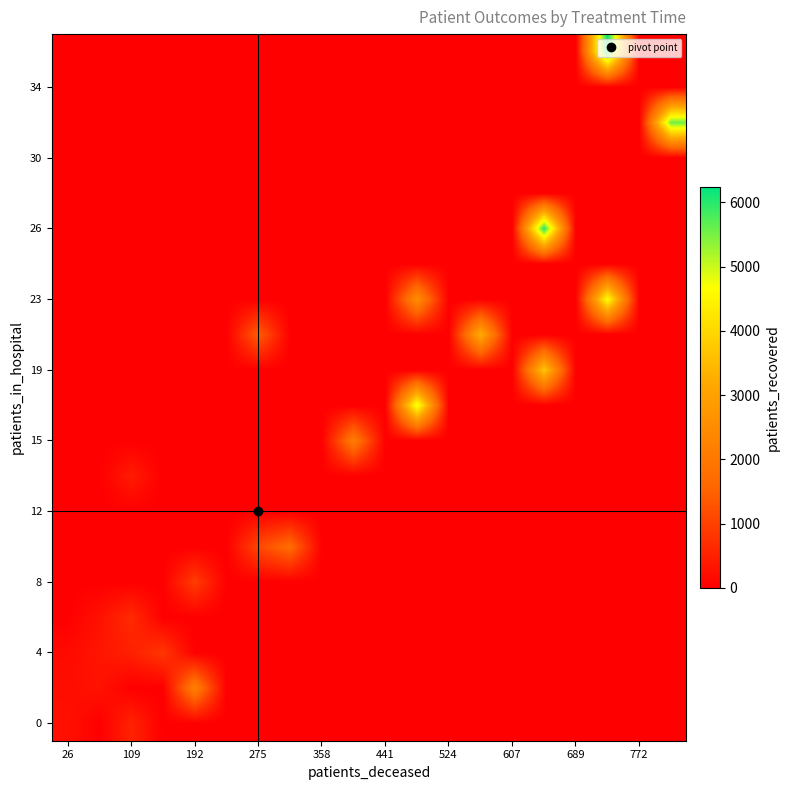

At how many categories does at least one series exceed 6135?

1